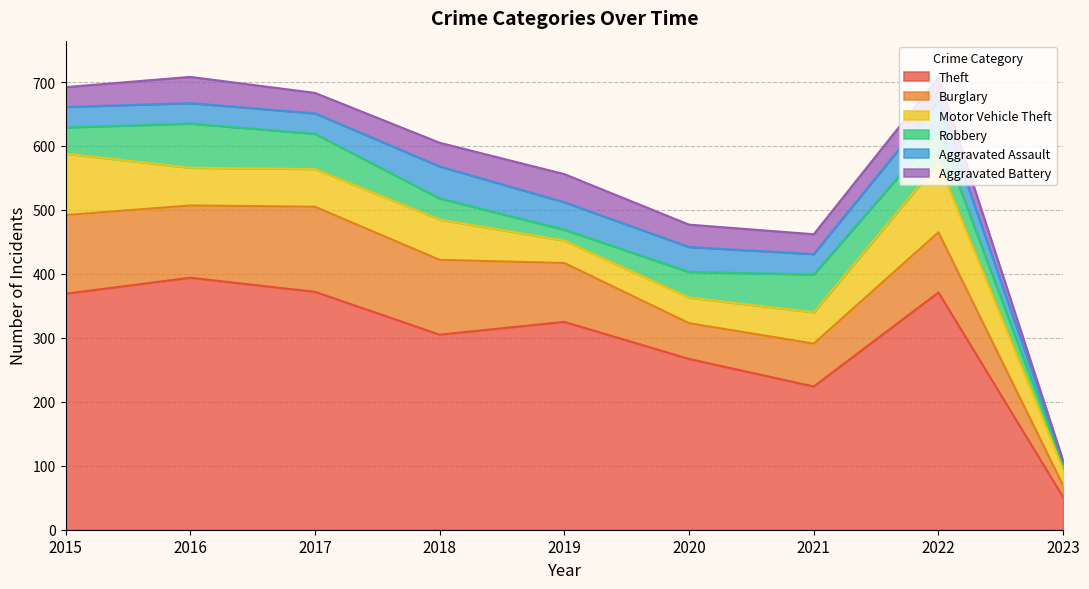

Reading left to right, list all the values displayed in this chart.

Theft: 2015=369	2016=394	2017=372	2018=305	2019=325	2020=267	2021=224	2022=371	2023=51
Burglary: 2015=123	2016=113	2017=133	2018=117	2019=92	2020=56	2021=67	2022=94	2023=18
Motor Vehicle Theft: 2015=96	2016=59	2017=59	2018=63	2019=35	2020=40	2021=49	2022=109	2023=26
Robbery: 2015=41	2016=69	2017=55	2018=33	2019=17	2020=40	2021=59	2022=50	2023=7
Aggravated Assault: 2015=32	2016=32	2017=32	2018=50	2019=43	2020=39	2021=32	2022=47	2023=4
Aggravated Battery: 2015=31	2016=41	2017=32	2018=37	2019=44	2020=35	2021=31	2022=36	2023=2